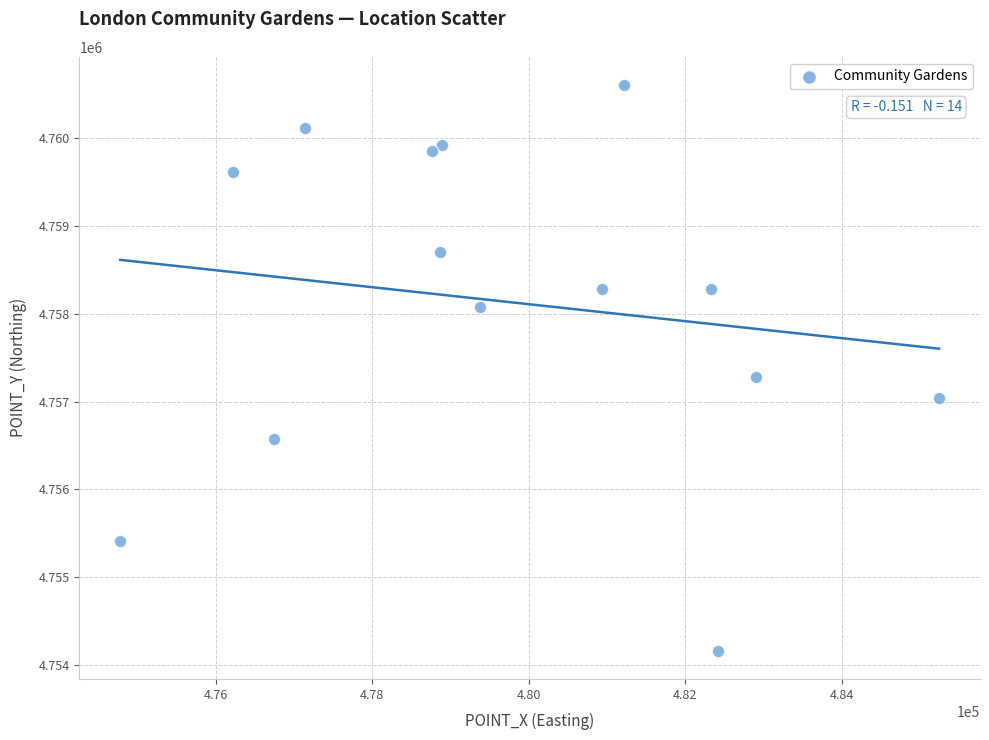

What Y value in the scatter plot is closest to 4757383?

4757283.2